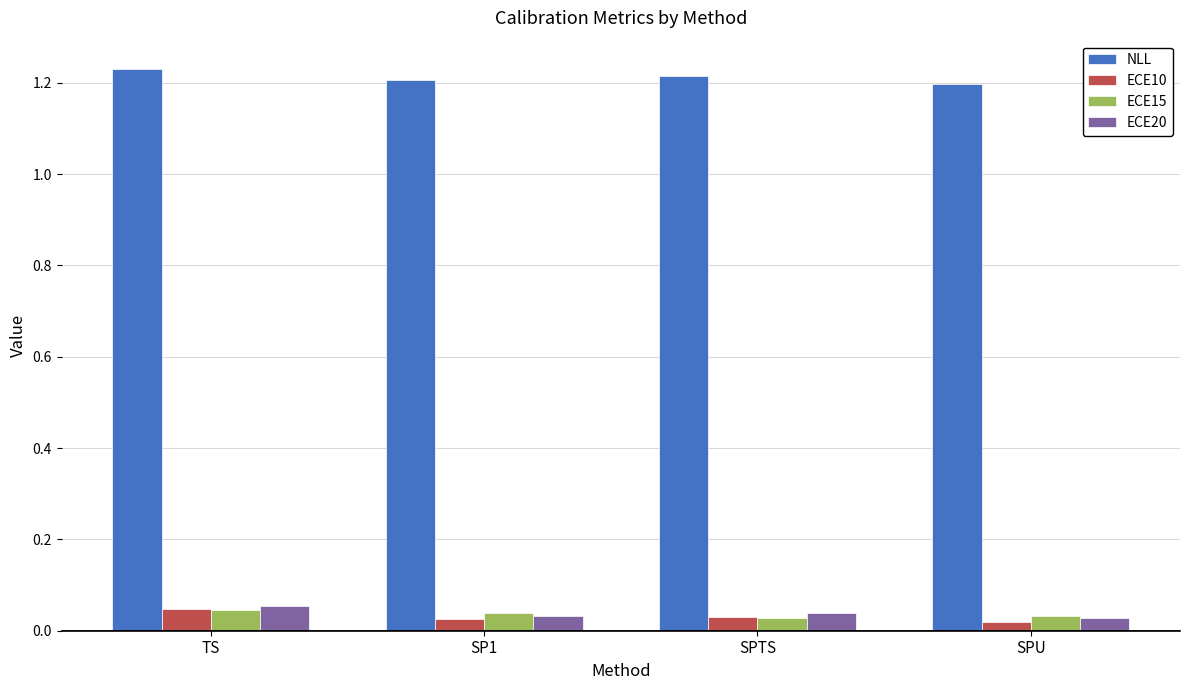

Which series has the largest total across all categories?

NLL